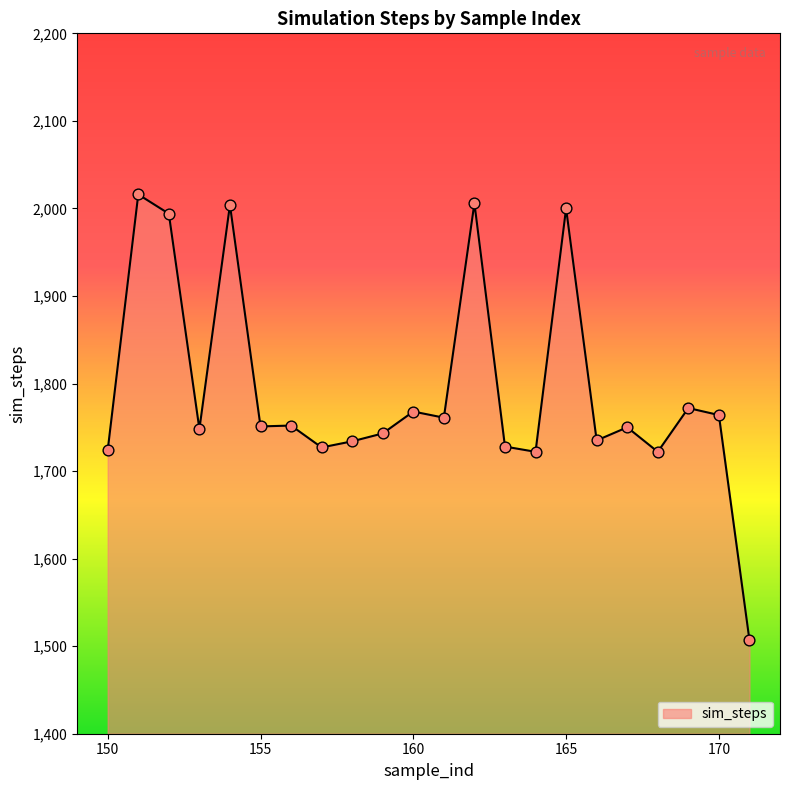

What is the smallest value displayed?

1507